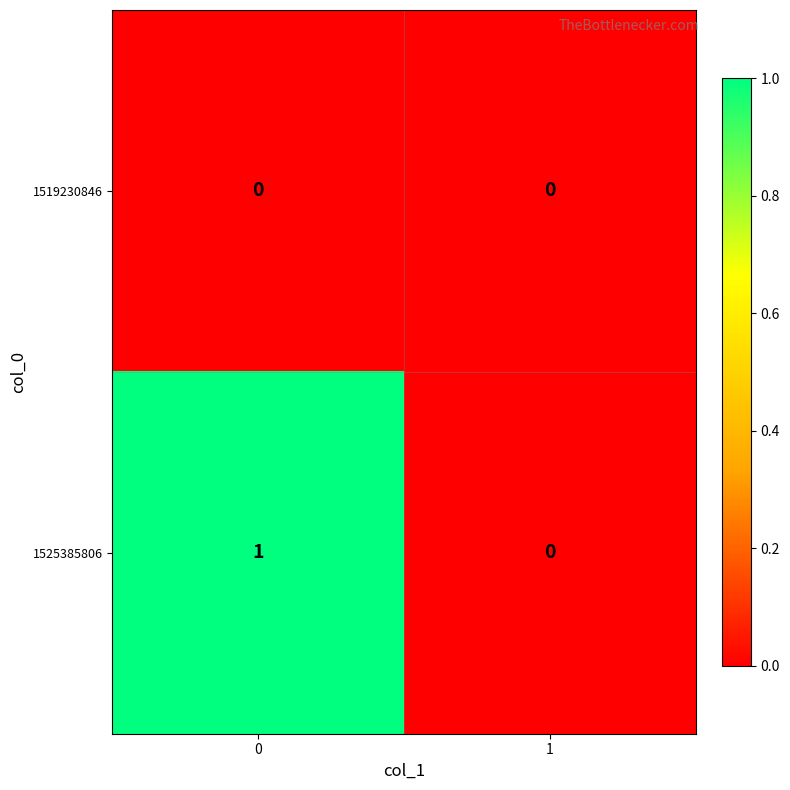

Which series changed the most between 0 and 1?

1525385806